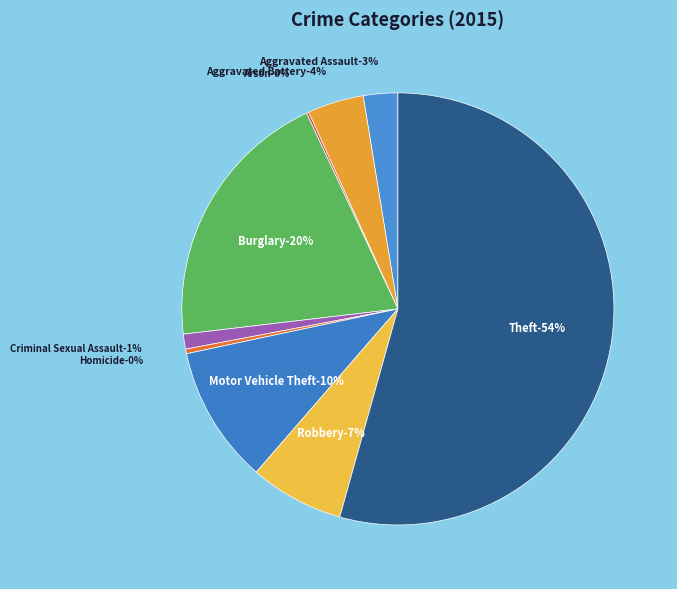

What percentage do Burglary and Aggravated Assault together represent?

22.5%